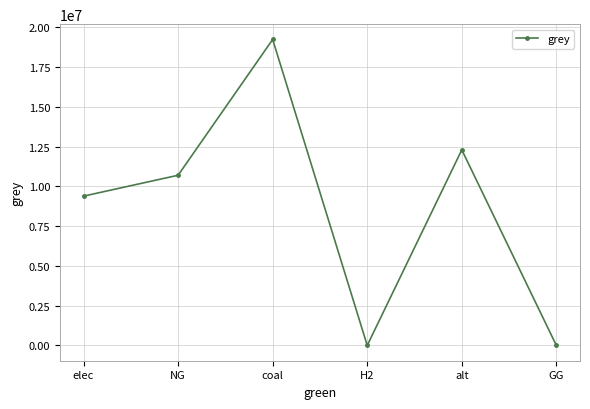

Which category has the highest value across all series?

coal